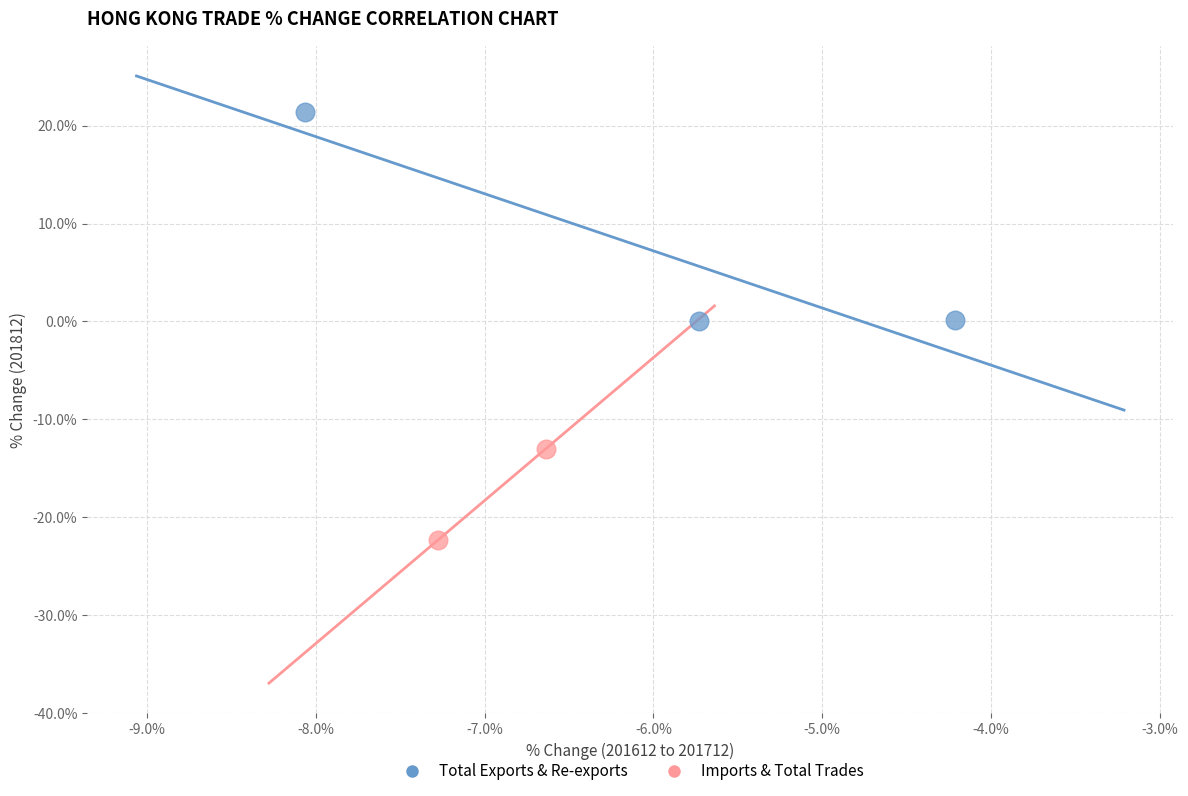

What are all the series names shown in the legend?

Total Exports & Re-exports, Imports & Total Trades